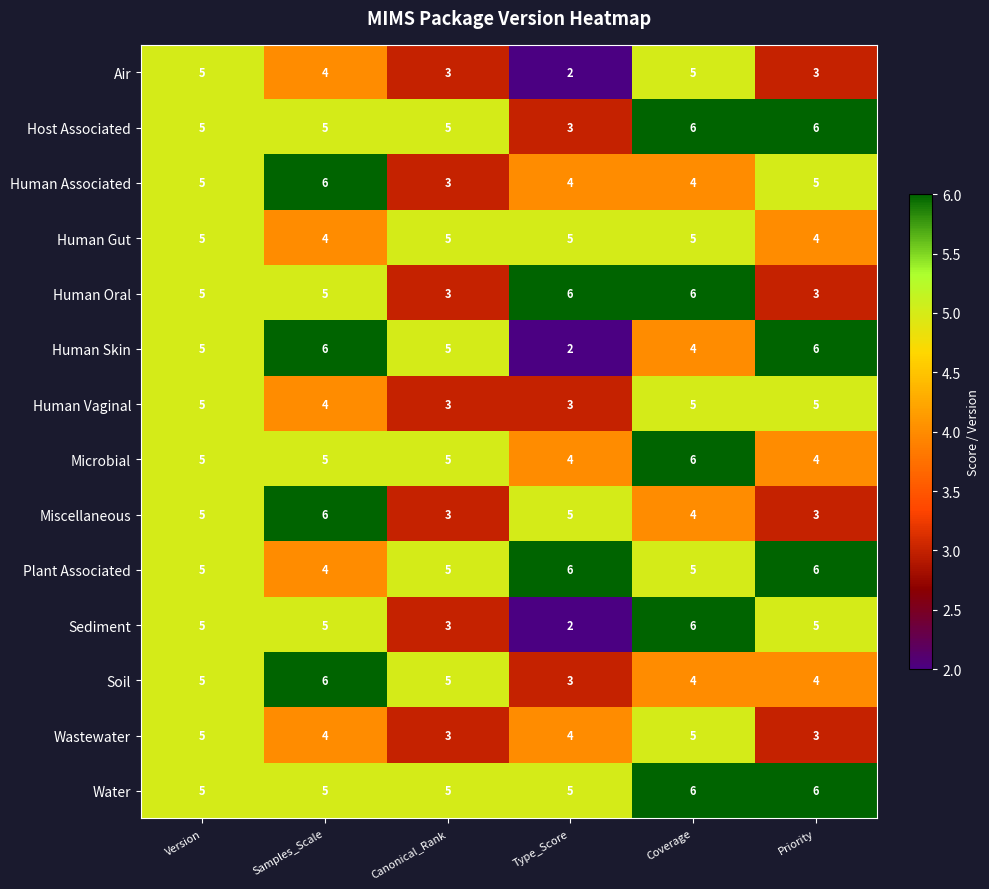

Between Coverage and Priority, which series saw the biggest shift?

Human Oral